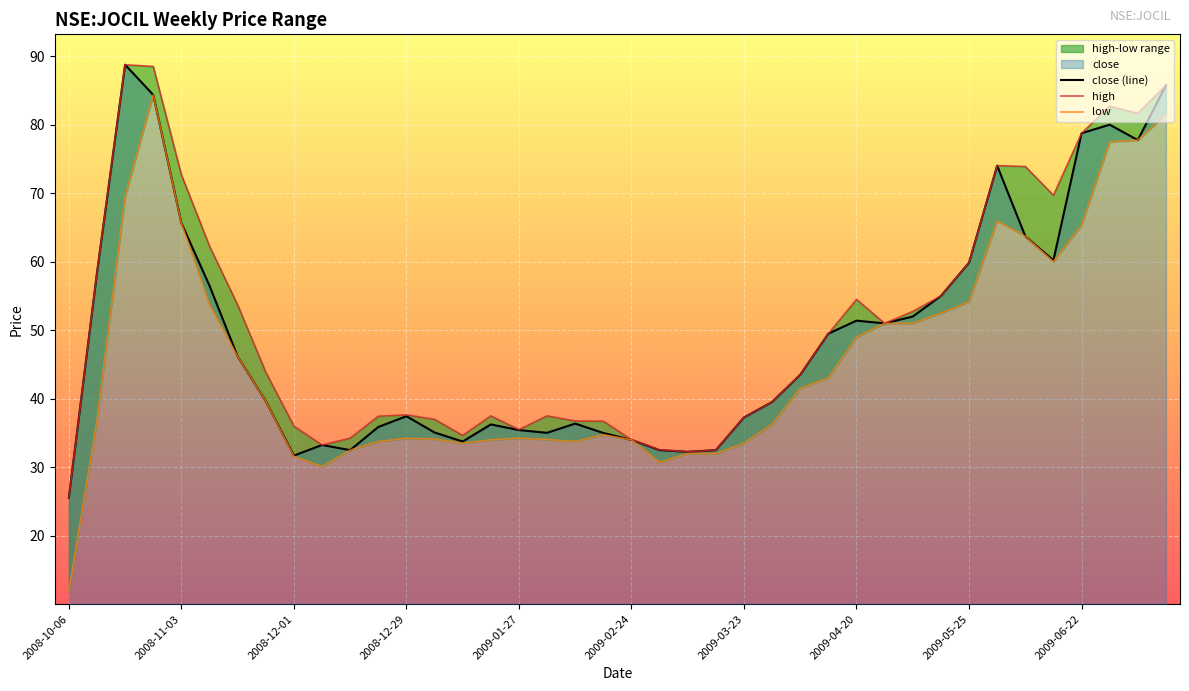

At 15, list the series in order from largest to smallest.

high, close (line), low